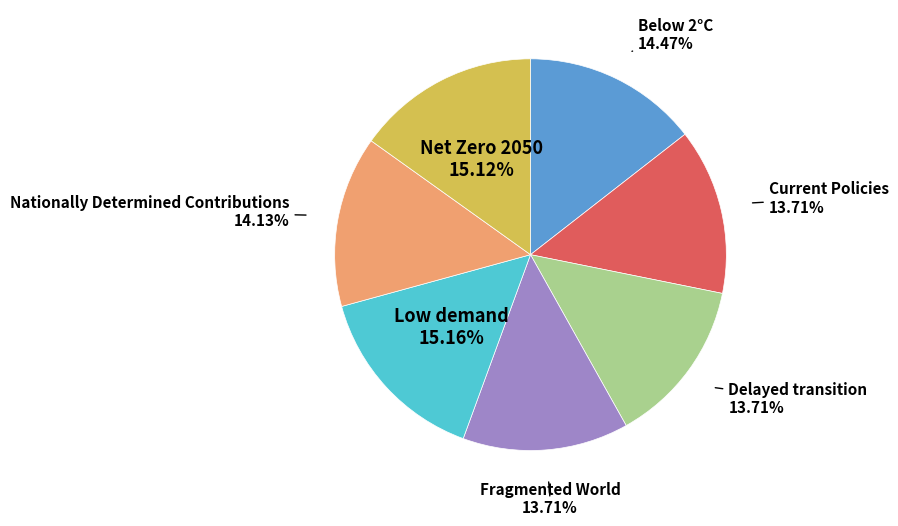

Does Low demand represent more than half of the total?

No